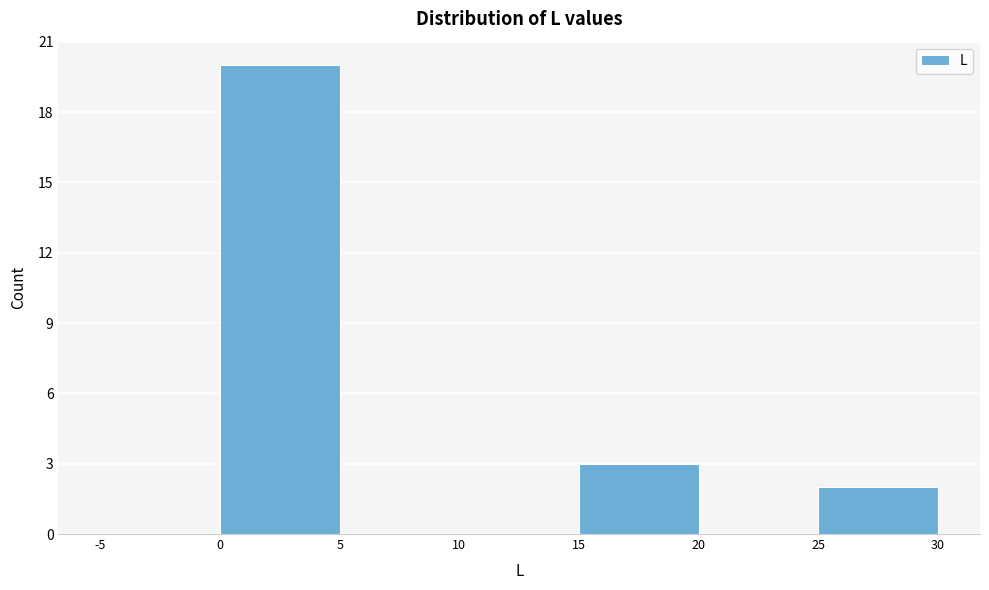

Reading left to right, list every bar in this chart as the range it spans on the x-axis followed by its height. The values are not printed on the chart, so give them approximately, as read against the axis.

-5 to 0: 0
0 to 5: 20
5 to 10: 0
10 to 15: 0
15 to 20: 3
20 to 25: 0
25 to 30: 2